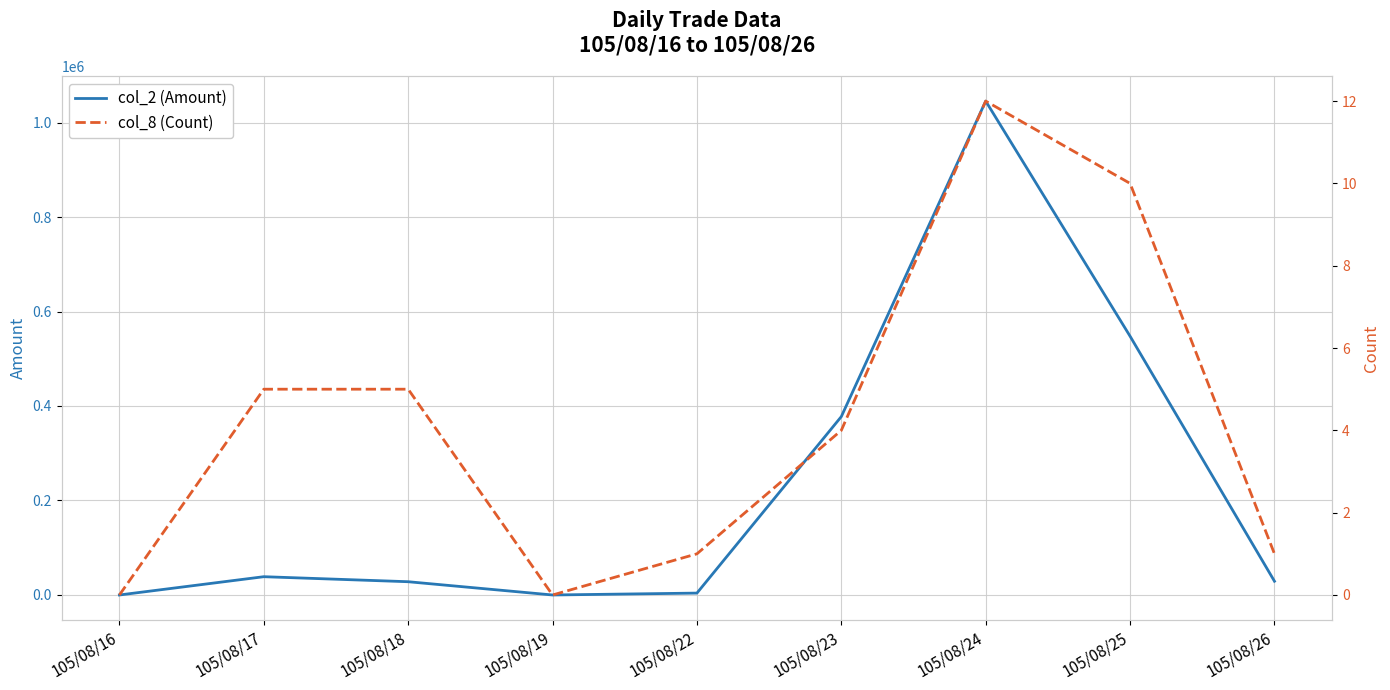

In col_8 (Count), how many points are higher than both neighbors (excluding endpoints)?

1